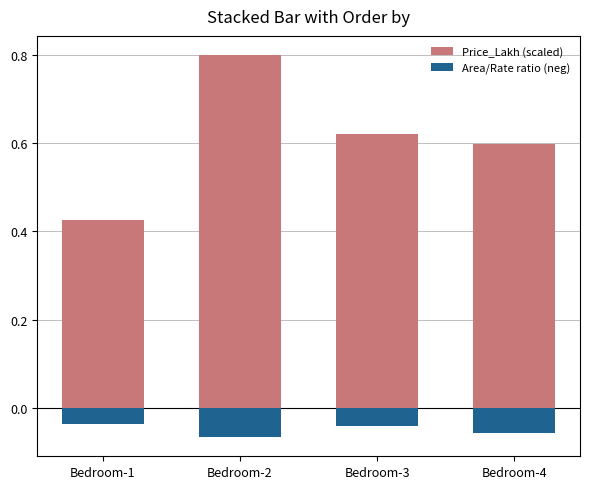

Reading right to left, transcribe all the data shown in this chart.

Price_Lakh (scaled): Bedroom-4=0.6	Bedroom-3=0.6	Bedroom-2=0.8	Bedroom-1=0.4
Area/Rate ratio (neg): Bedroom-4=-0.1	Bedroom-3=-0.0	Bedroom-2=-0.1	Bedroom-1=-0.0